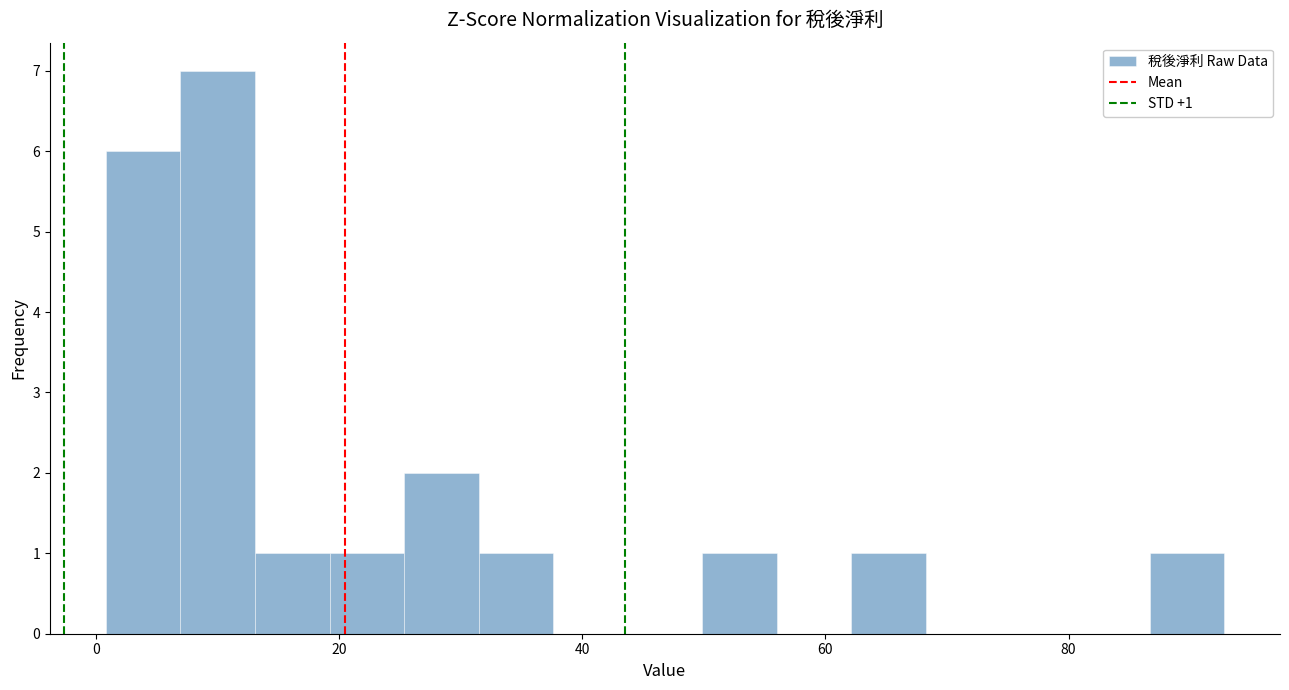

Around what value on the x-axis is the tallest bar? Give the approximate position of its centre, as read against the axis.

10